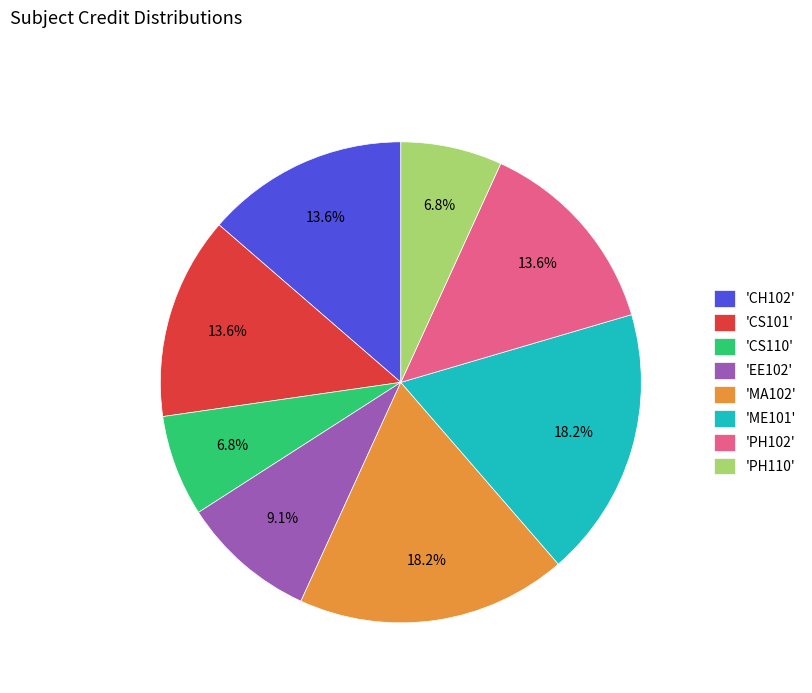

How much of the chart is everything except 'ME101'?

81.8%